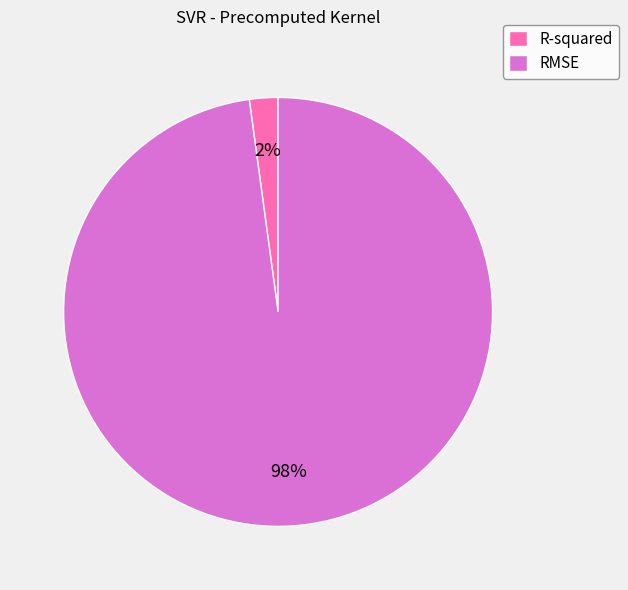

Does R-squared account for over 50% of the chart?

No